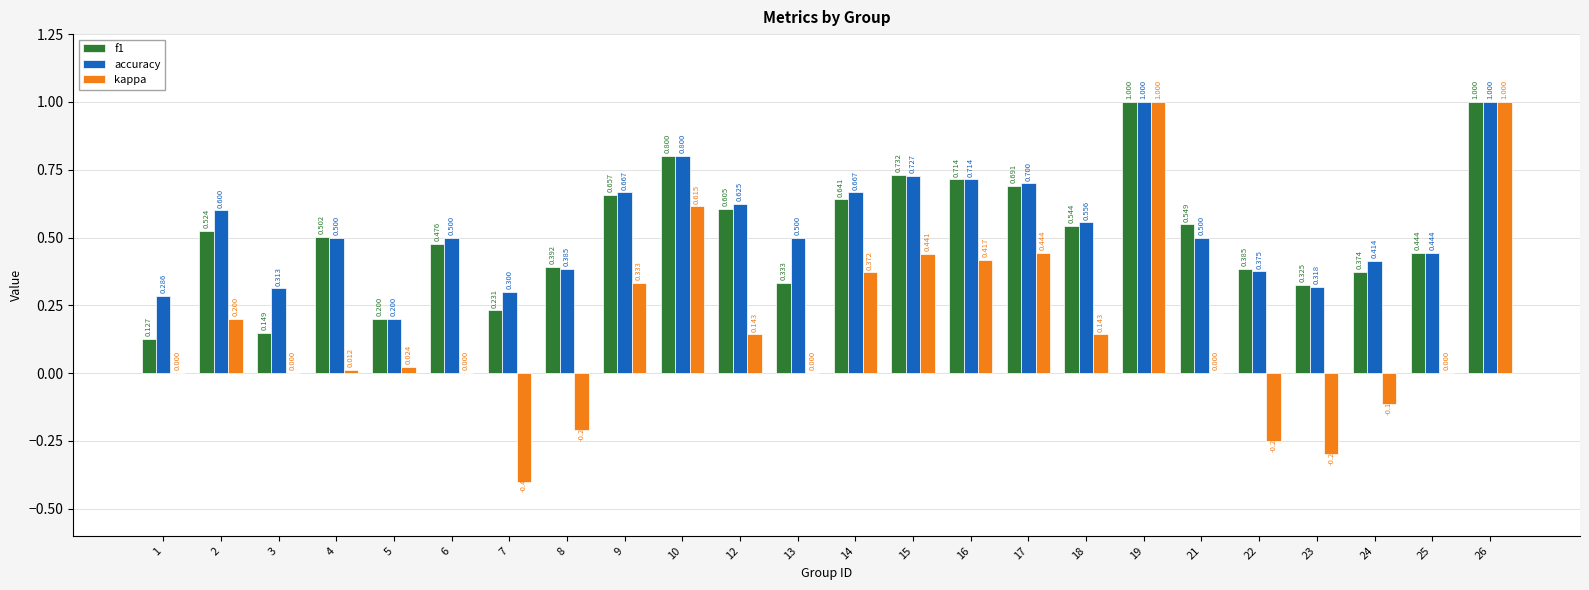

Is the value of f1 at 3 greater than the value of accuracy at 12?

No